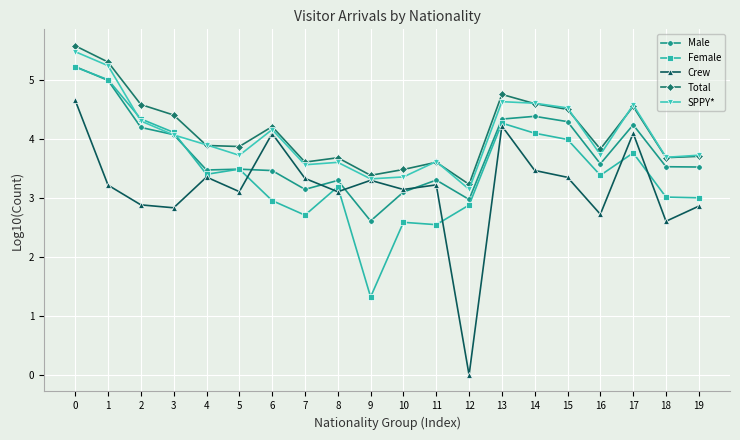

Between 2 and 18, which series saw the biggest shift?

Female